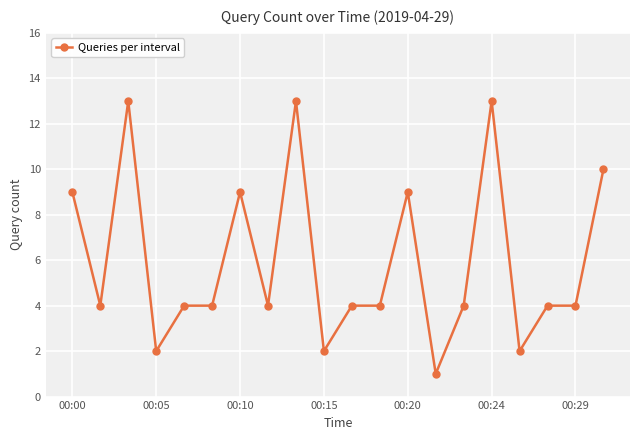

What is the difference between the second highest and minimum values?

12